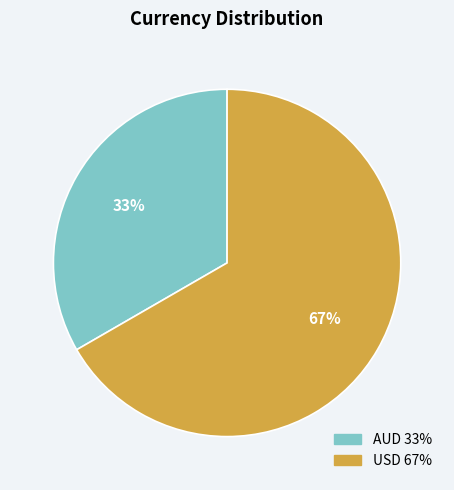

Is there a majority slice in this chart?

Yes